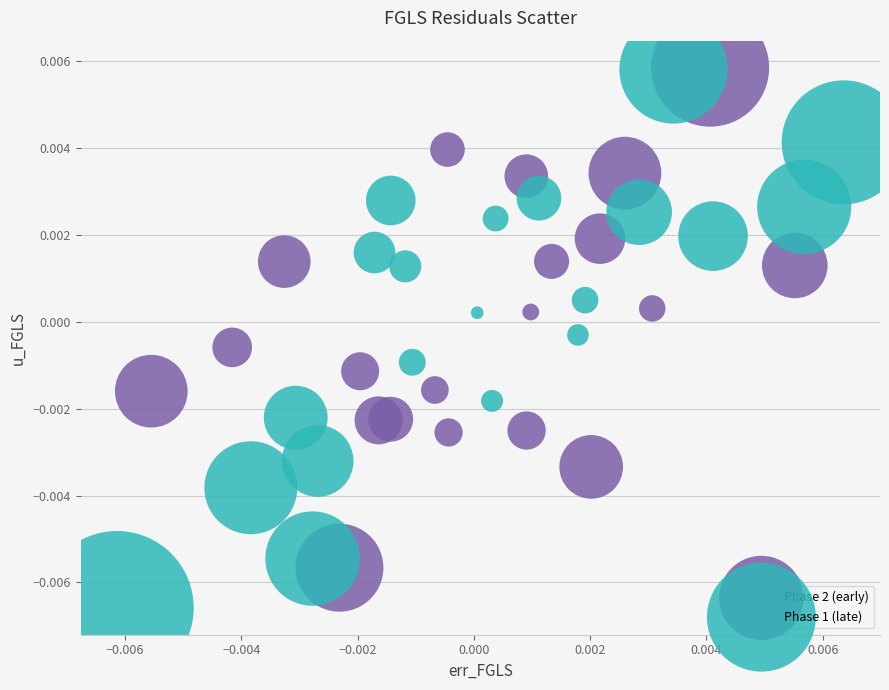

What are all the series names shown in the legend?

Phase 2 (early), Phase 1 (late)